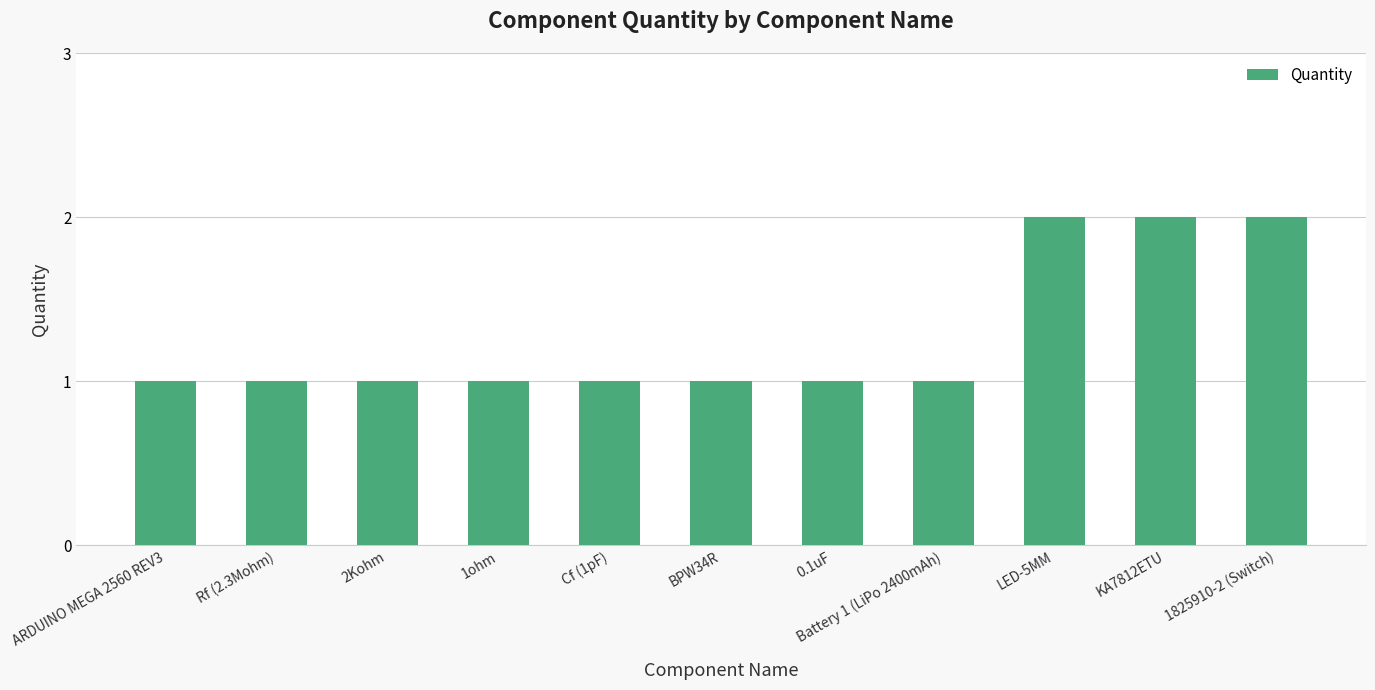

Reading left to right, what are all the values shown in this chart?

ARDUINO MEGA 2560 REV3=1	Rf (2.3Mohm)=1	2Kohm=1	1ohm=1	Cf (1pF)=1	BPW34R=1	0.1uF=1	Battery 1 (LiPo 2400mAh)=1	LED-5MM=2	KA7812ETU=2	1825910-2 (Switch)=2